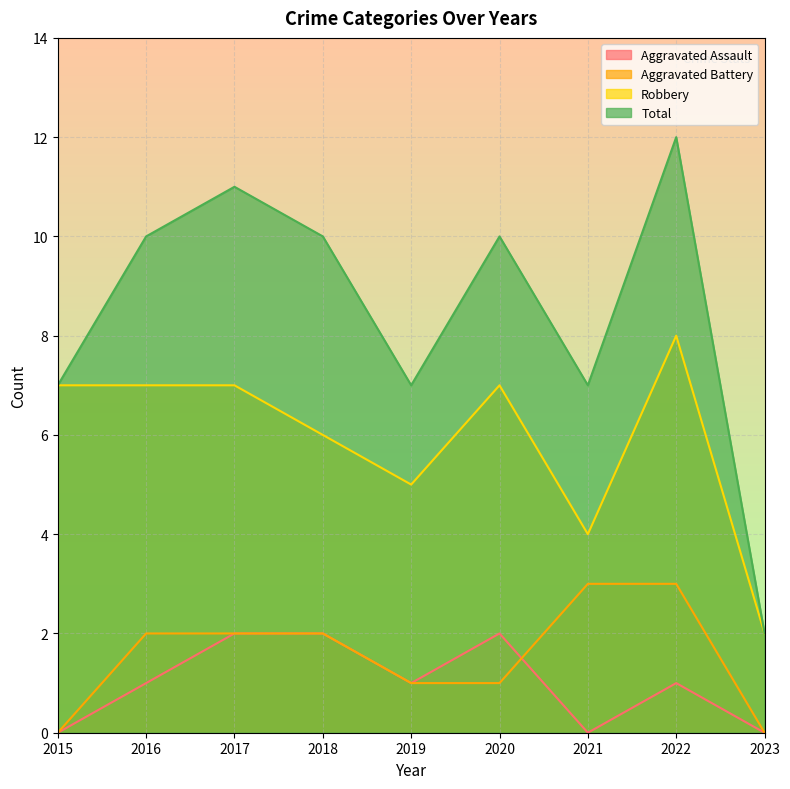

At 2018, list the series in order from largest to smallest.

Total, Robbery, Aggravated Assault, Aggravated Battery